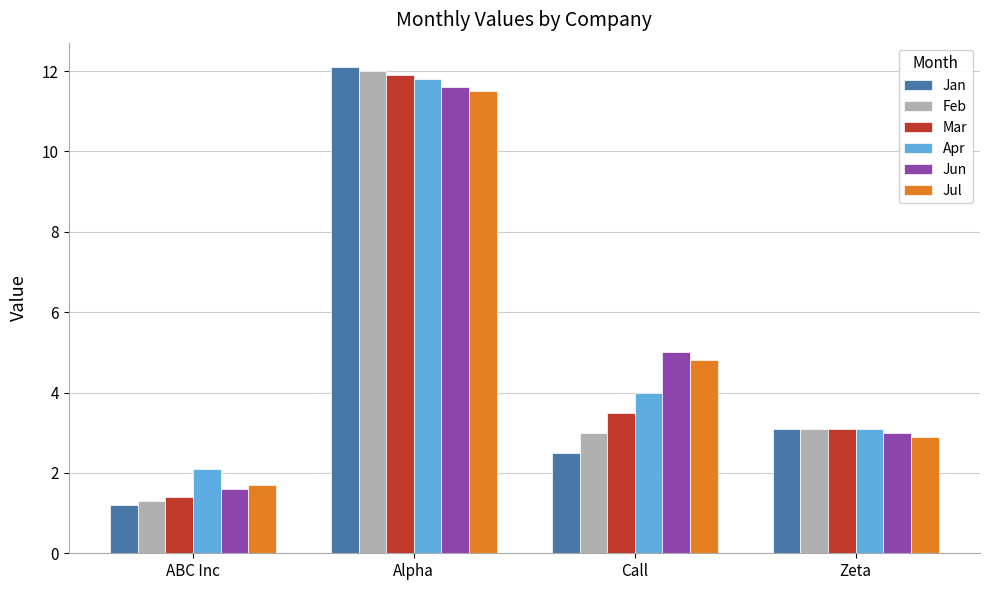

Does the chart contain any negative values?

No